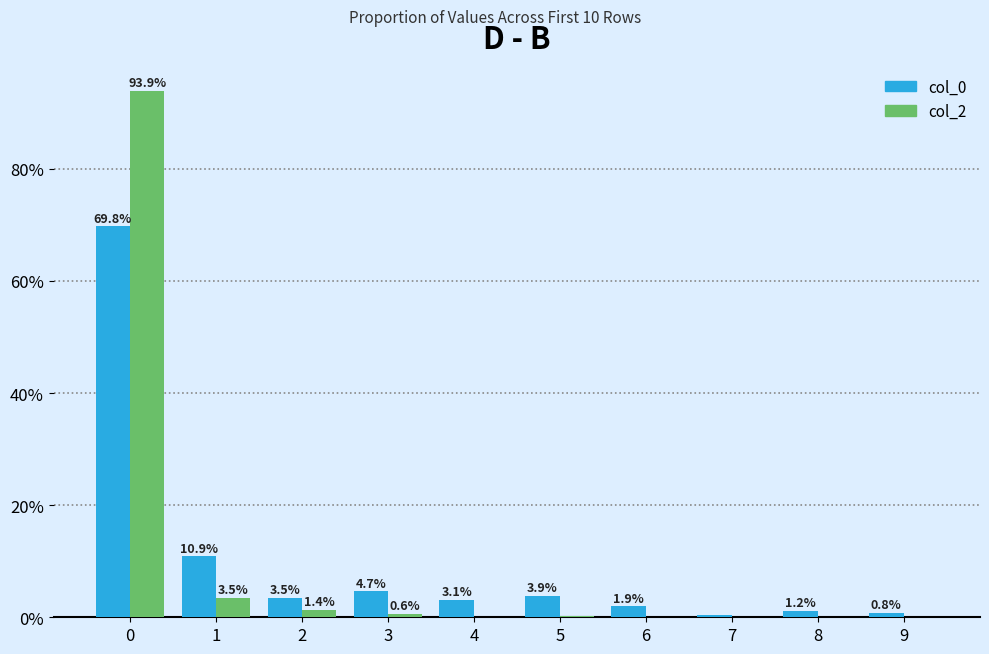

What is the total value across all series at 1?

14.3